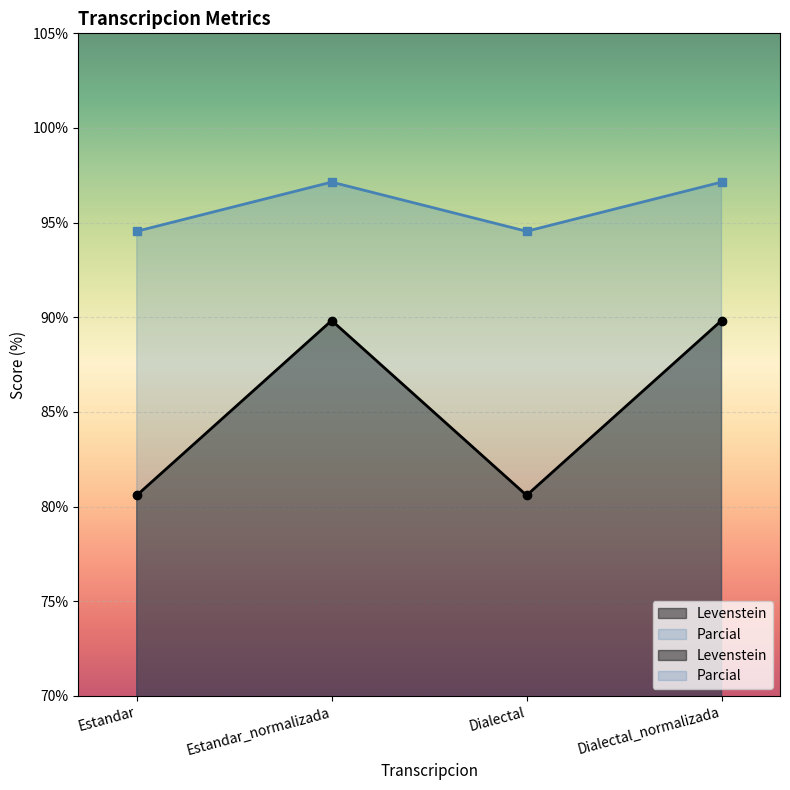

What is the difference between the second highest and minimum values in the Parcial series?

2.6